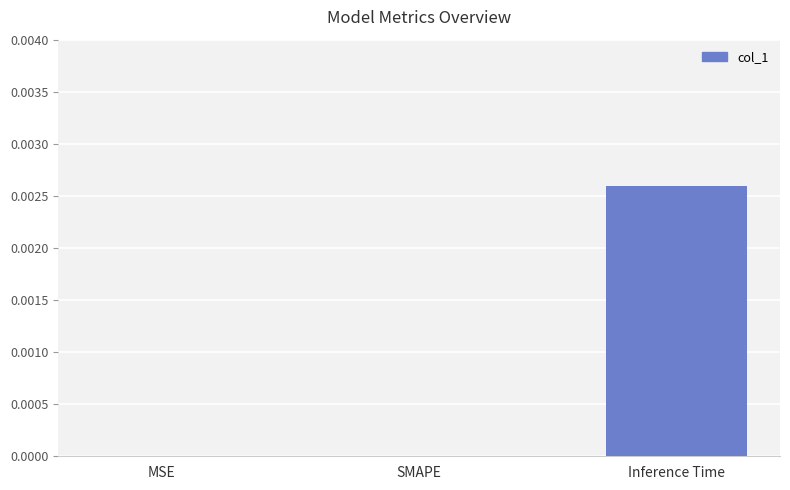

Between SMAPE and Inference Time, which is larger?

Inference Time